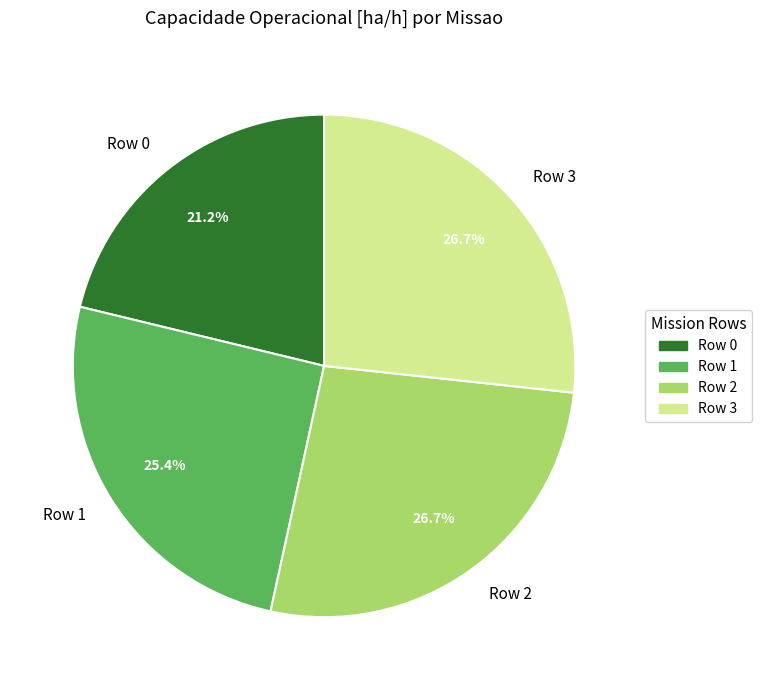

Is it true that Row 1 is 25% of the pie?

True